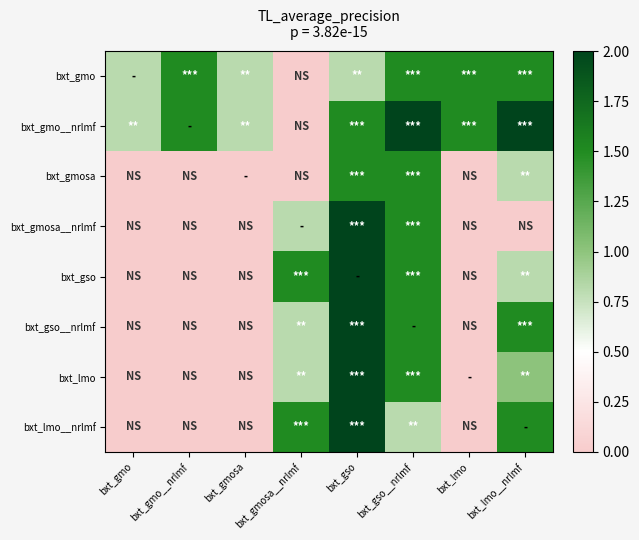

At which category does the chart reach its peak across all series?

bxt_gso__nrlmf